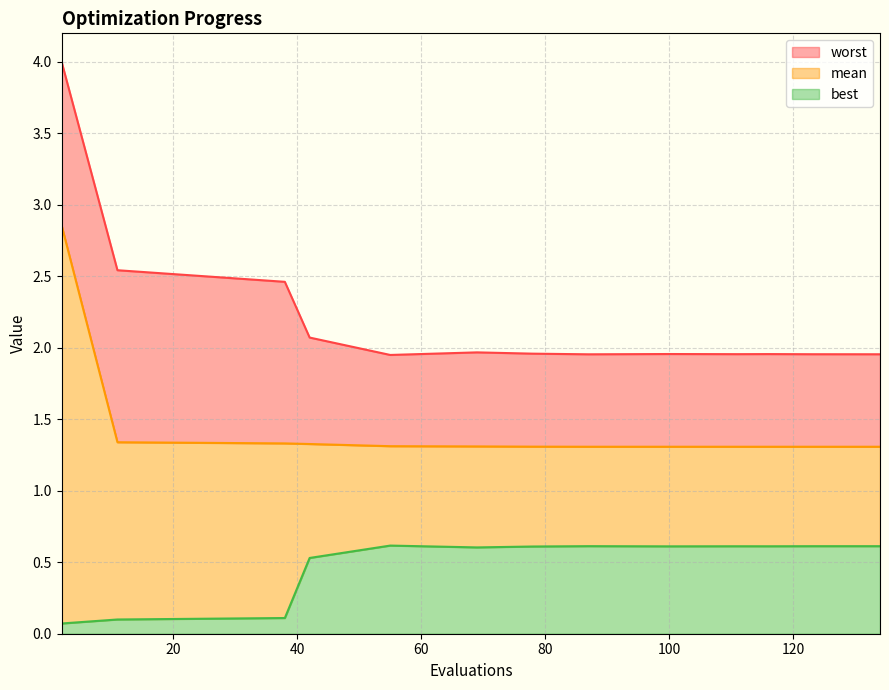

What is the value of the mean point at the 13th from the left?

1.3